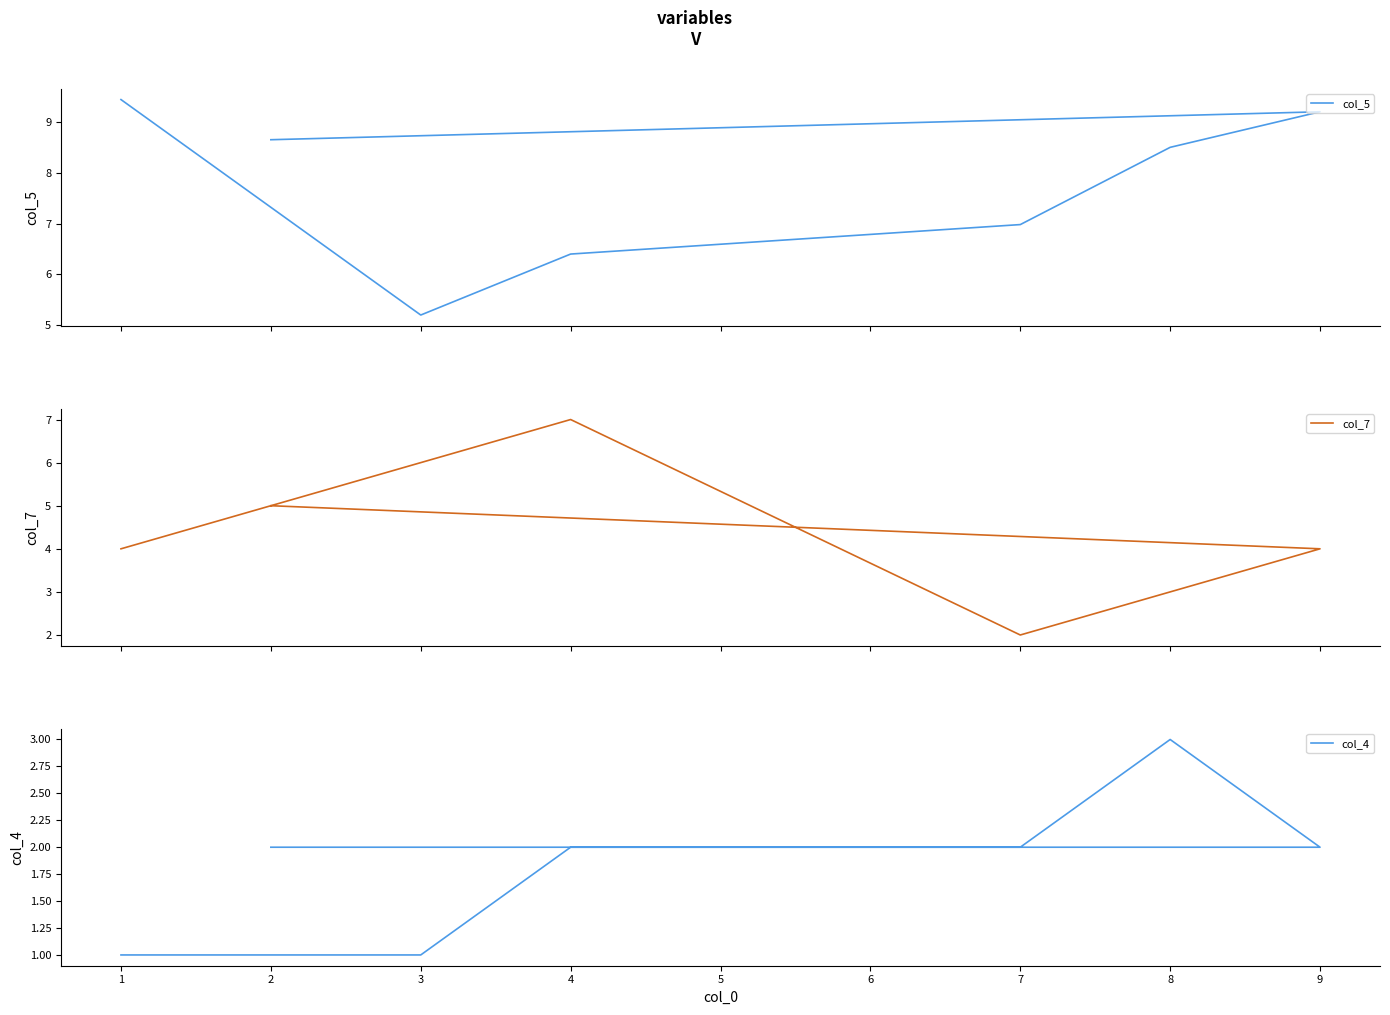

Does the chart have visible grid lines?

No